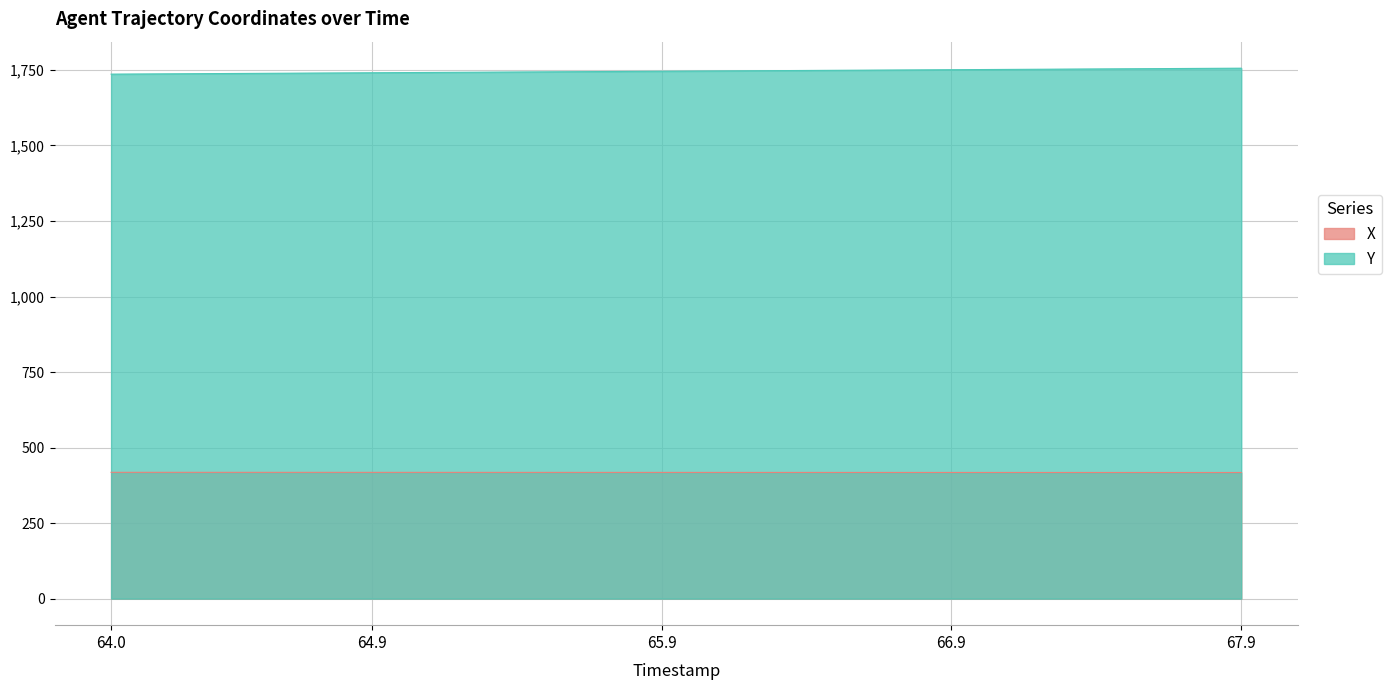

How many lines are shown in the chart?

2